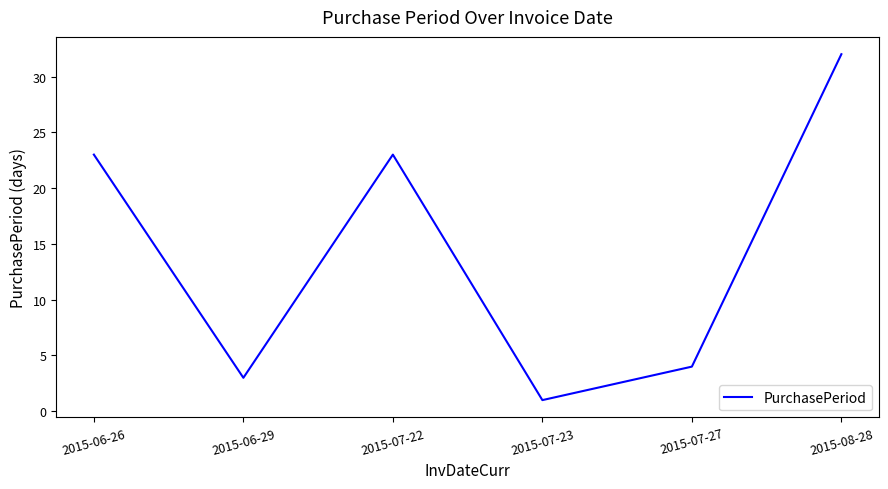

What position from the left is 2015-07-23?

4